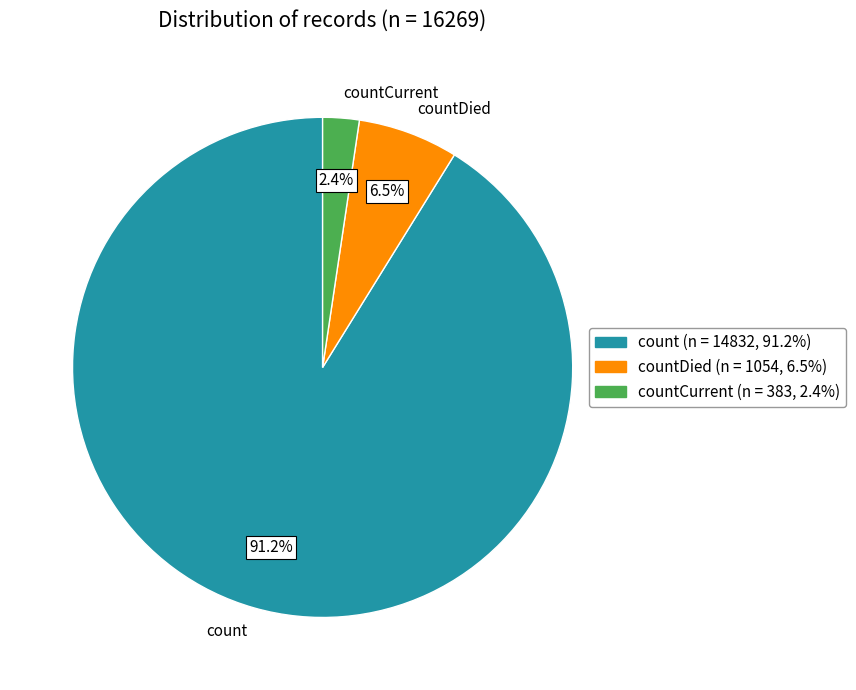

The countCurrent slice represents 14% of the pie. True or false?

False